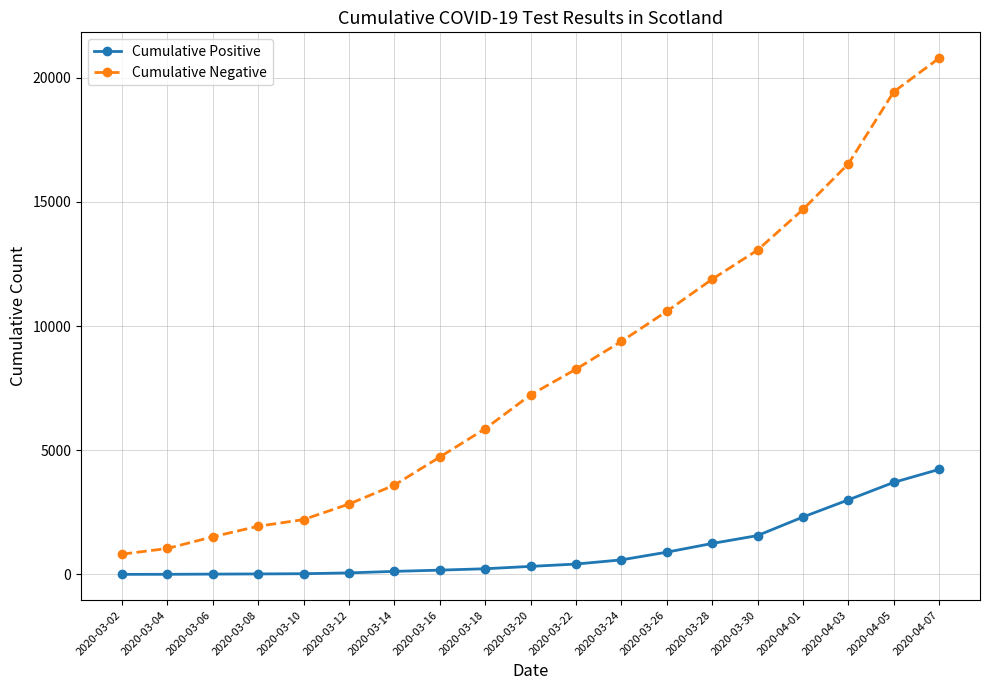

What is the difference between the Cumulative Negative values at 2020-03-06 and 2020-03-10?

693